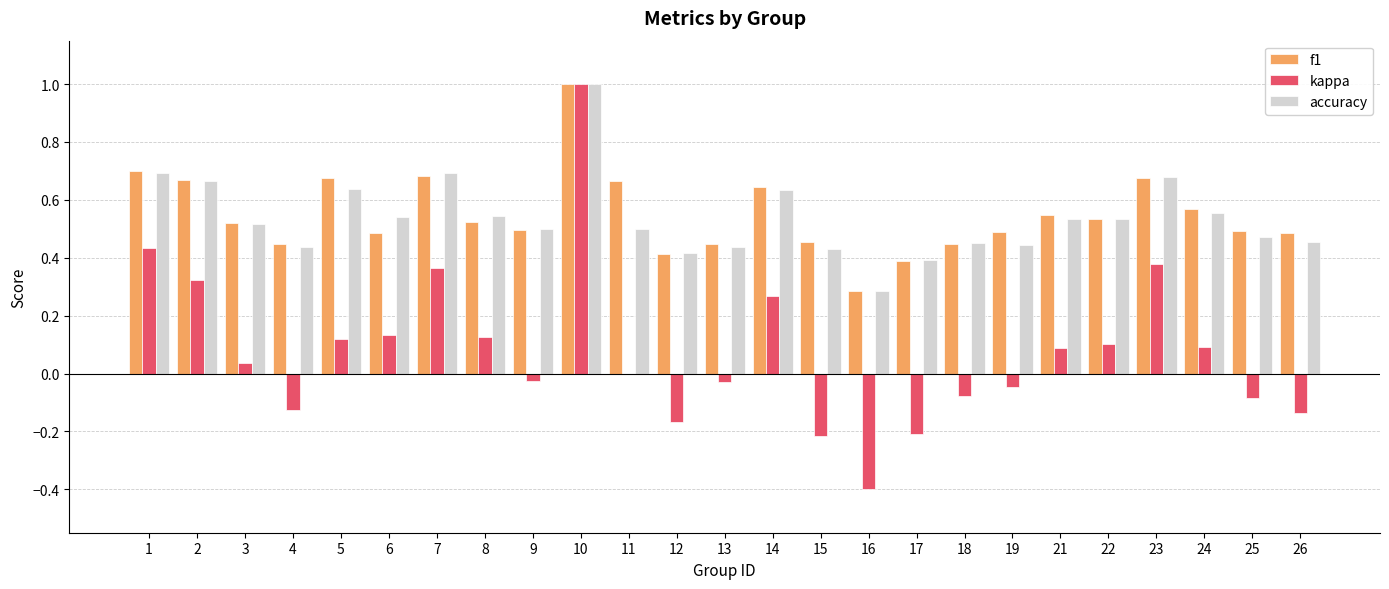

Is it true that accuracy equals 0.7 at 4?

False